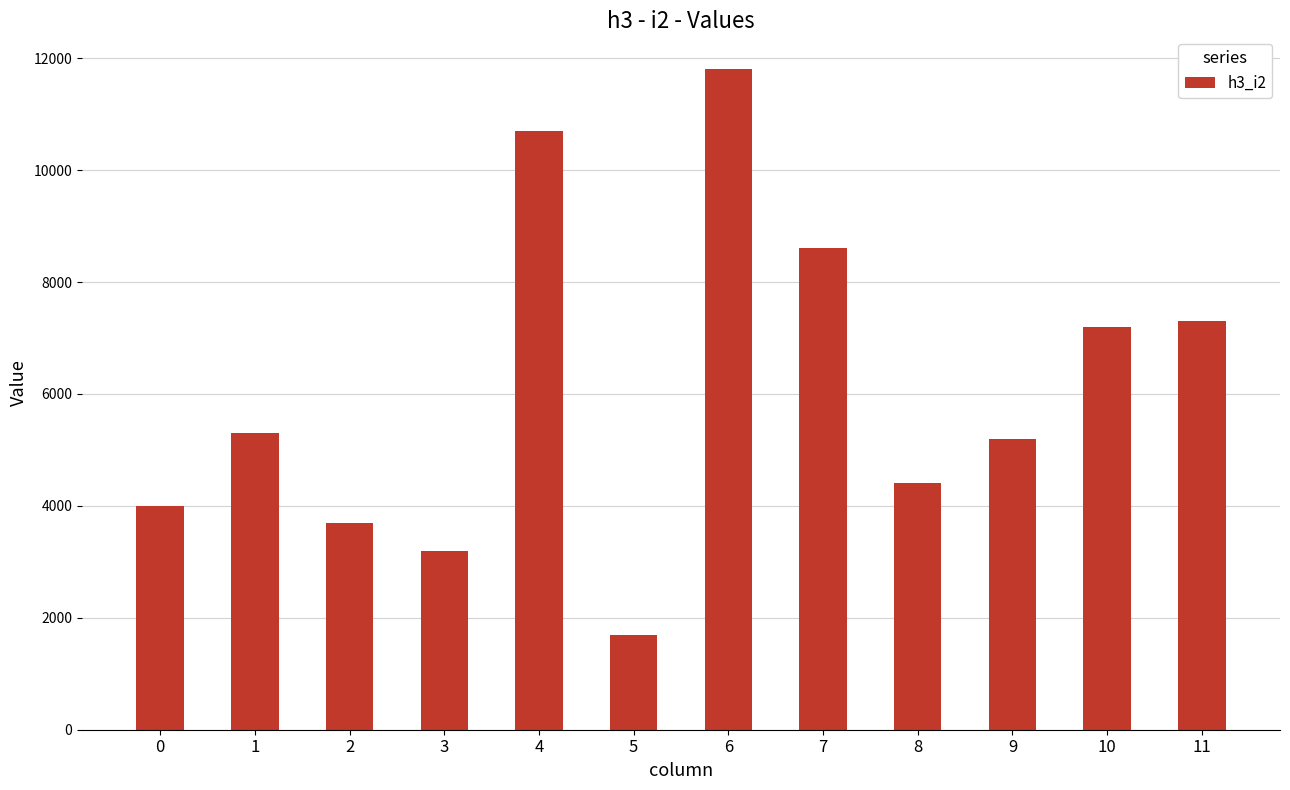

What is the difference between the maximum and minimum values?

10100